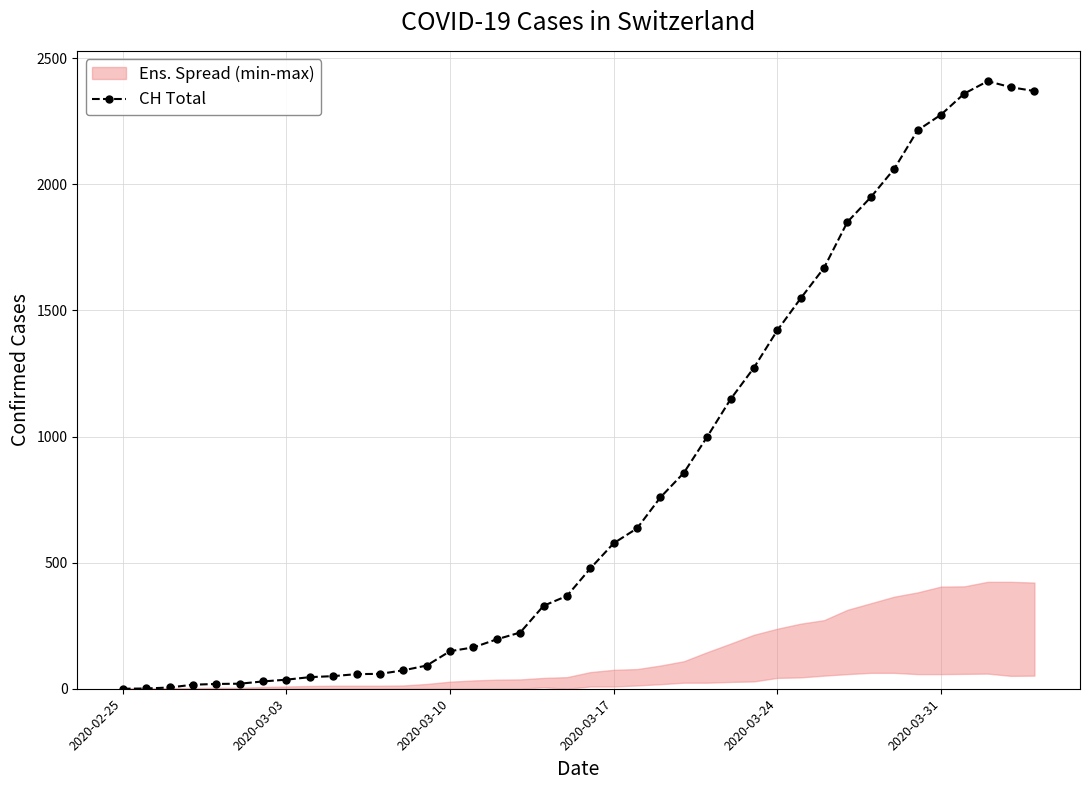

Count the number of categories in the chart.

40